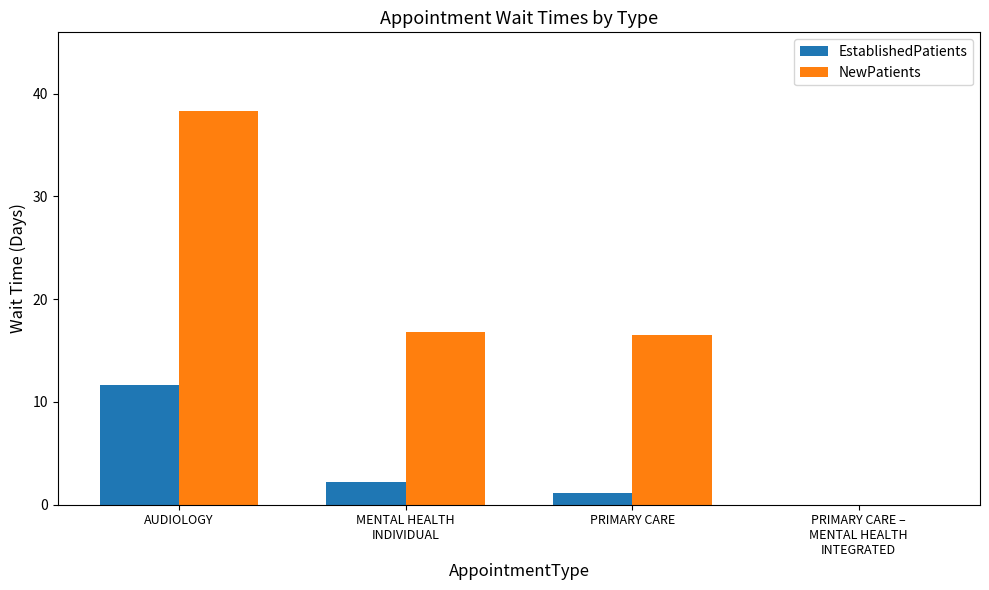

What are all the series names shown in the legend?

EstablishedPatients, NewPatients